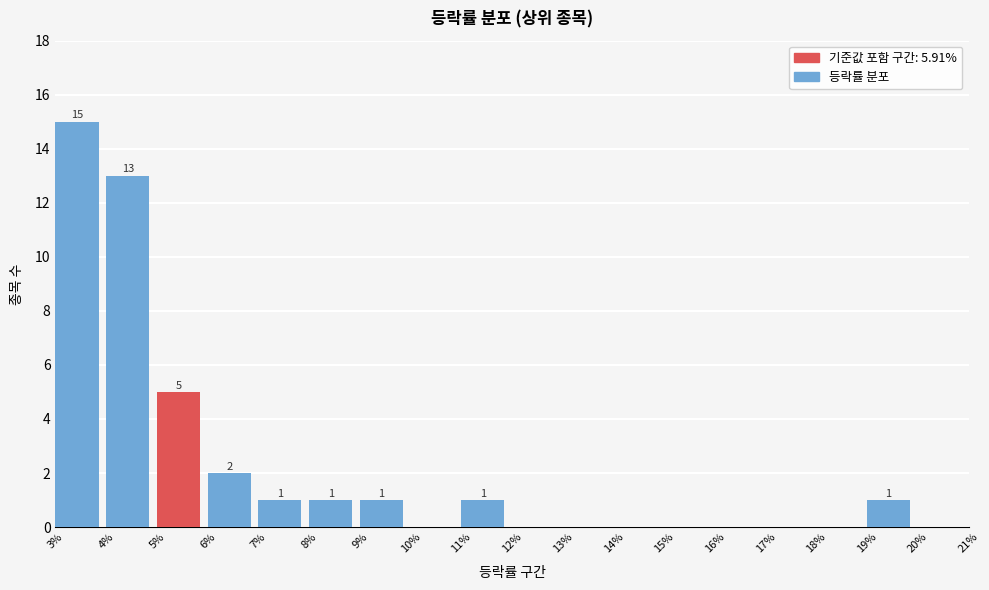

Which range on the x-axis has the tallest bar?

3% to 4%